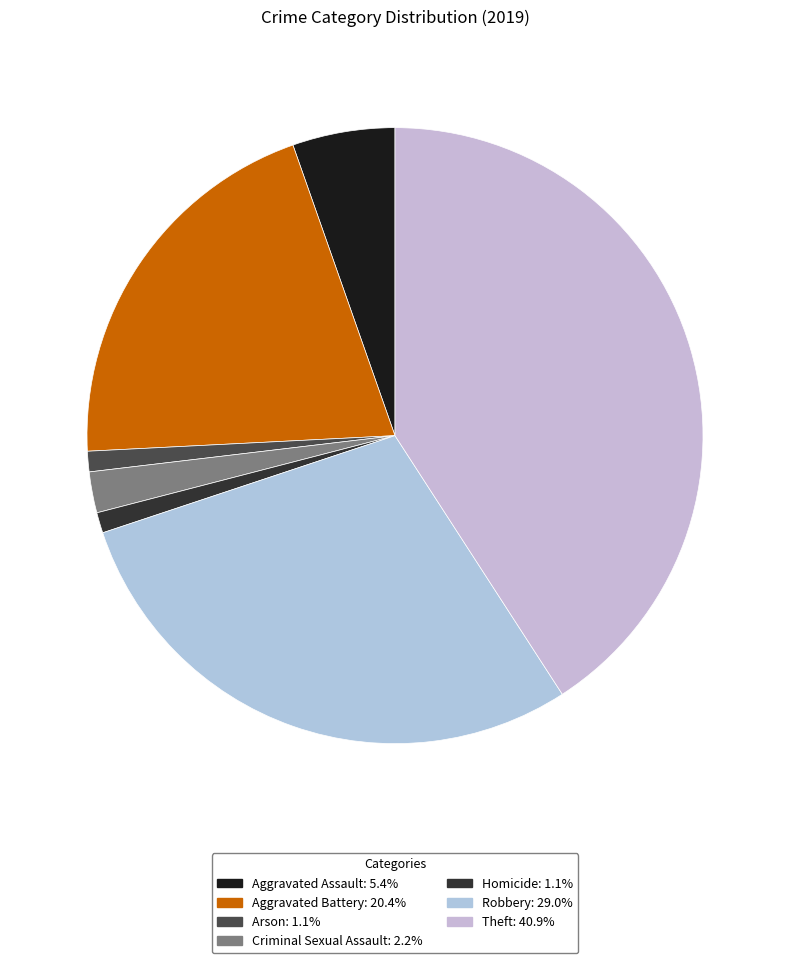

How many slices are in this pie chart?

7